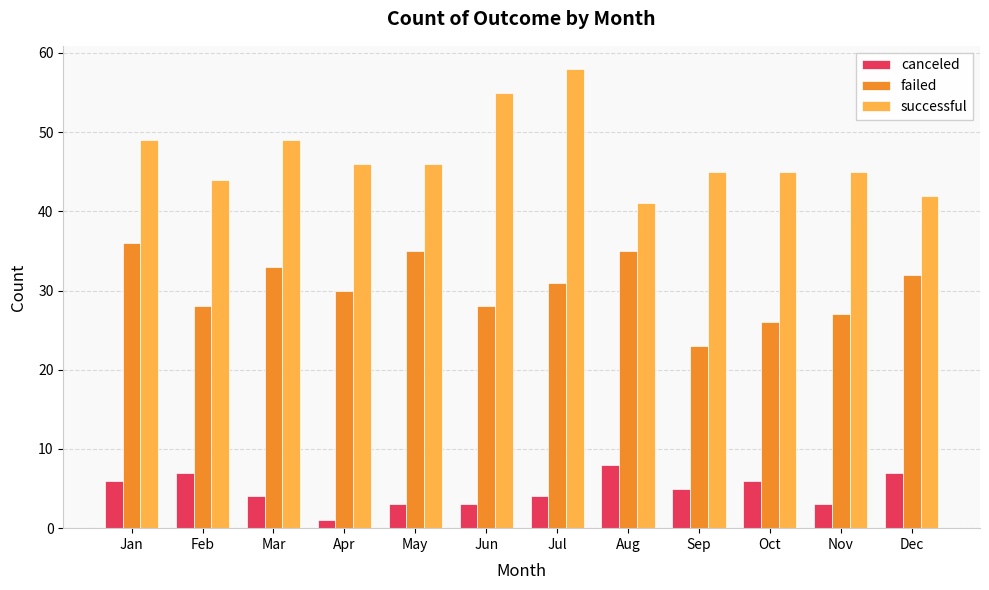

True or false: failed has a value of 28 at Jun.

True